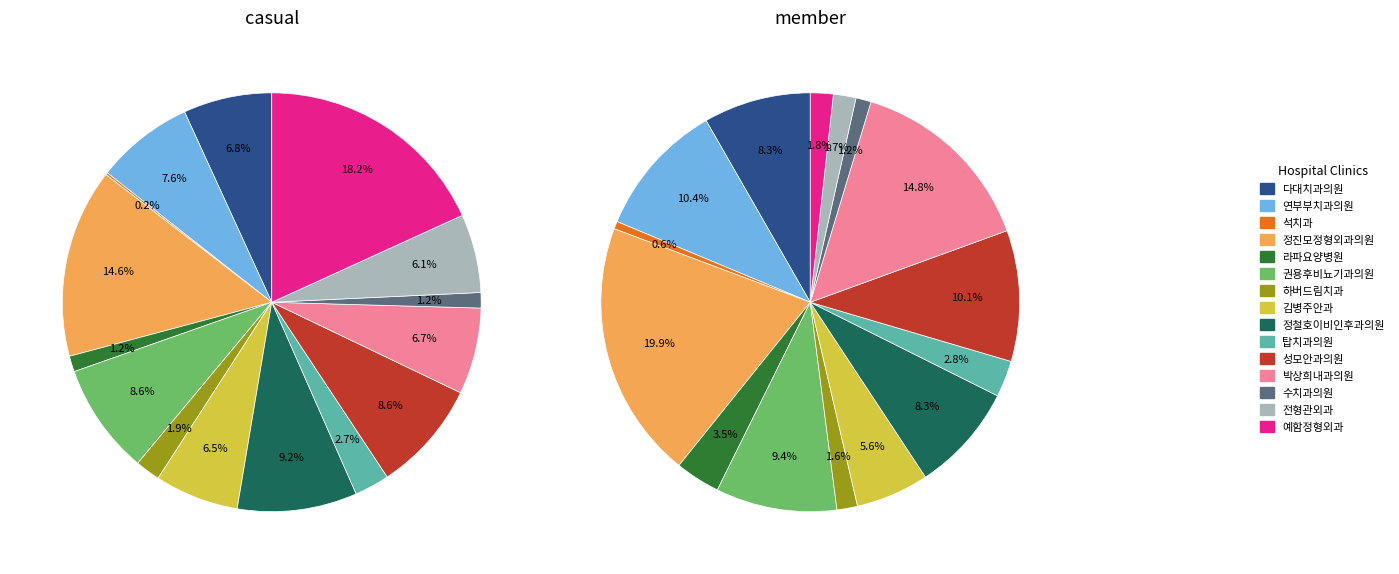

True or false: 전형관외과 accounts for 6% of the total.

True